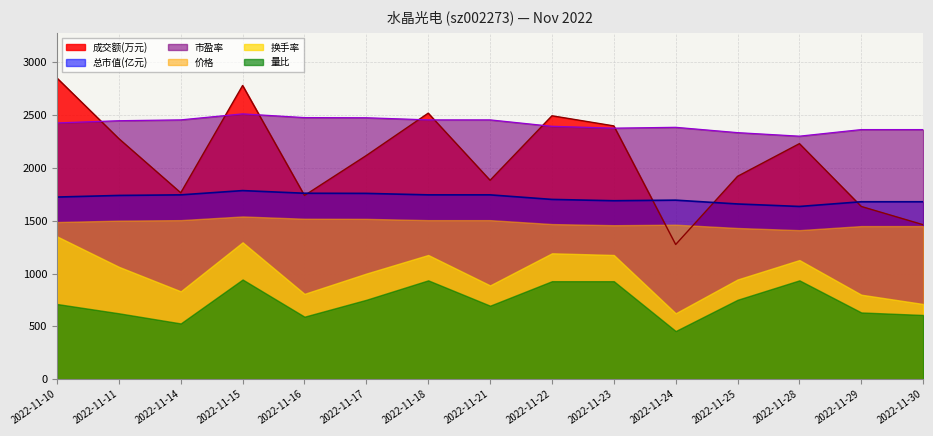

How many lines are shown in the chart?

6